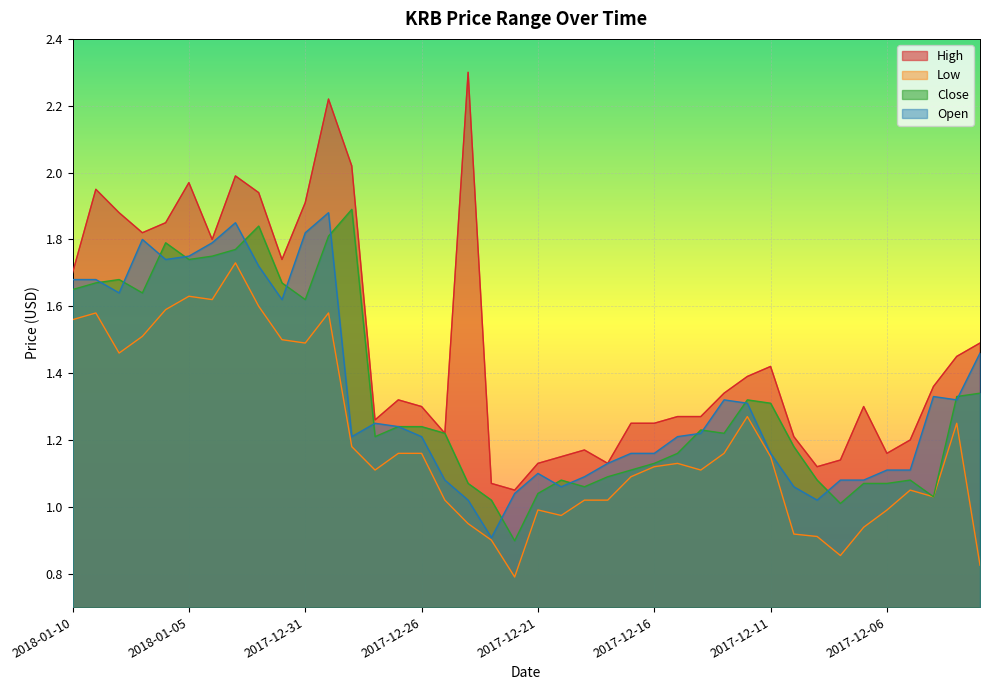

The Open series shows 1.9 at 2018-01-03. True or false?

True